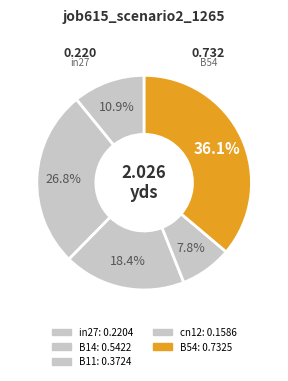

Rank the categories by value from highest to lowest.

B54, B14, B11, in27, cn12